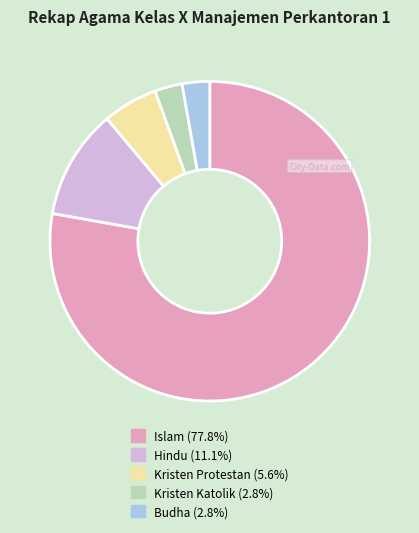

What is the largest slice in the pie chart?

Islam